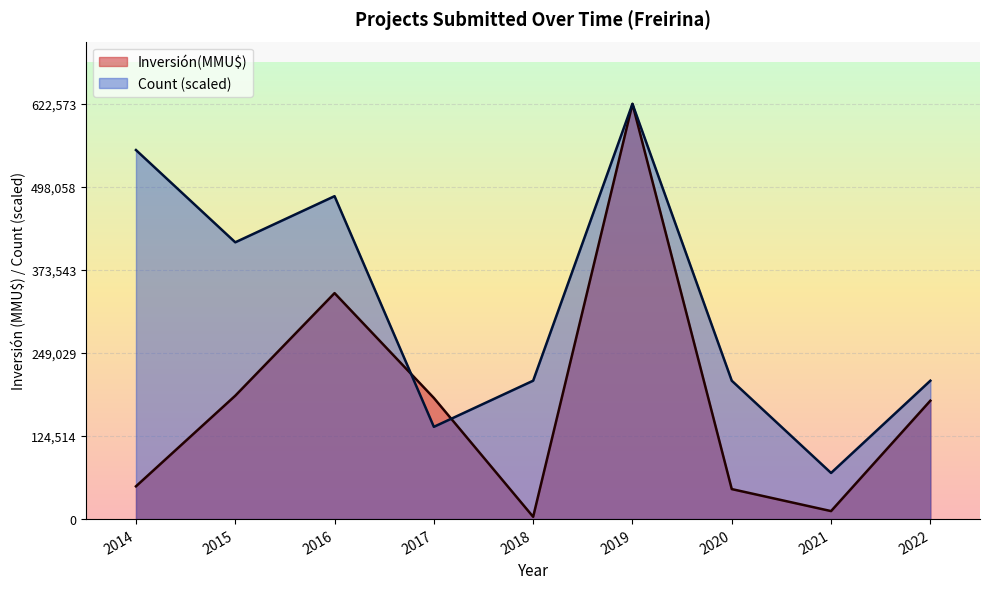

List the series in order of their overall mean, lowest first.

Inversión(MMU$), Count (scaled)